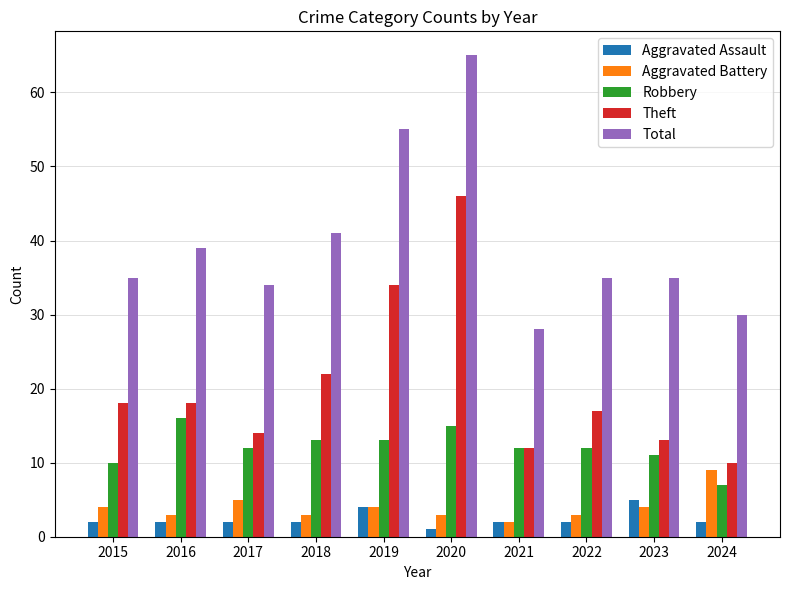

What is the smallest value displayed?

1